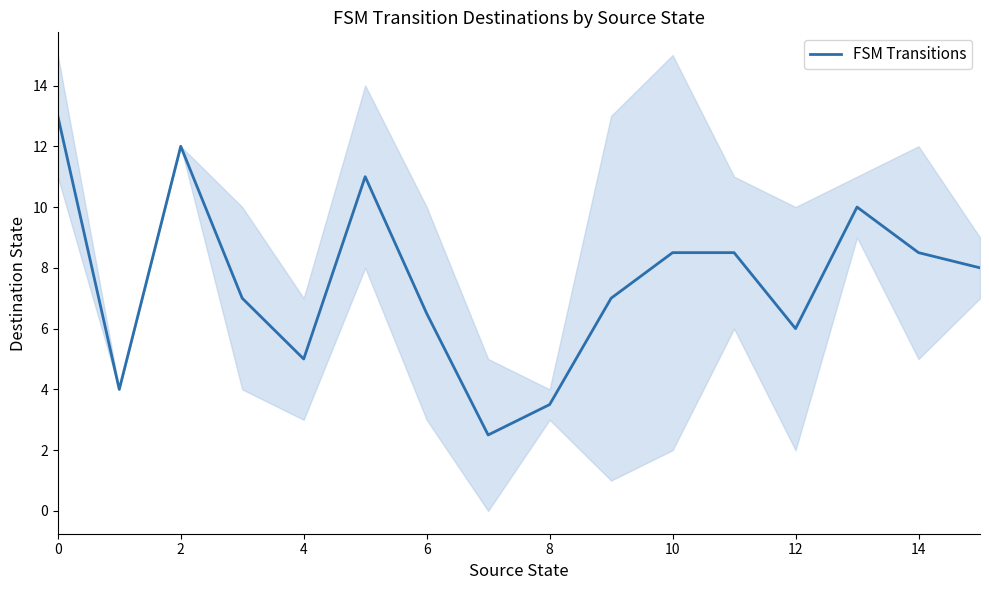

What is the maximum value for FSM Transitions?

13.0